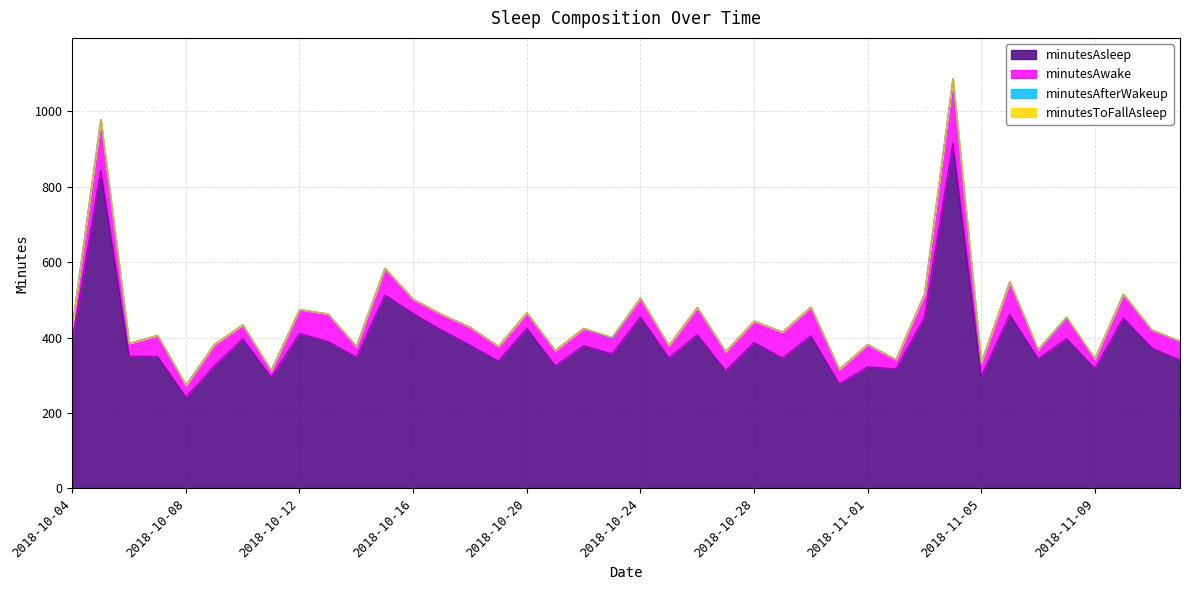

Count the number of categories in the chart.

40